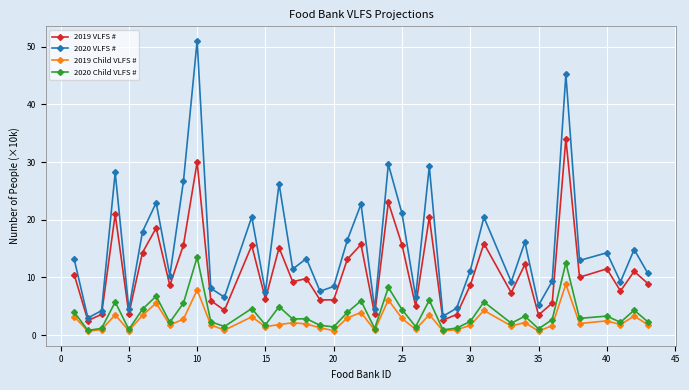

Does the chart display data point markers on the line(s)?

Yes